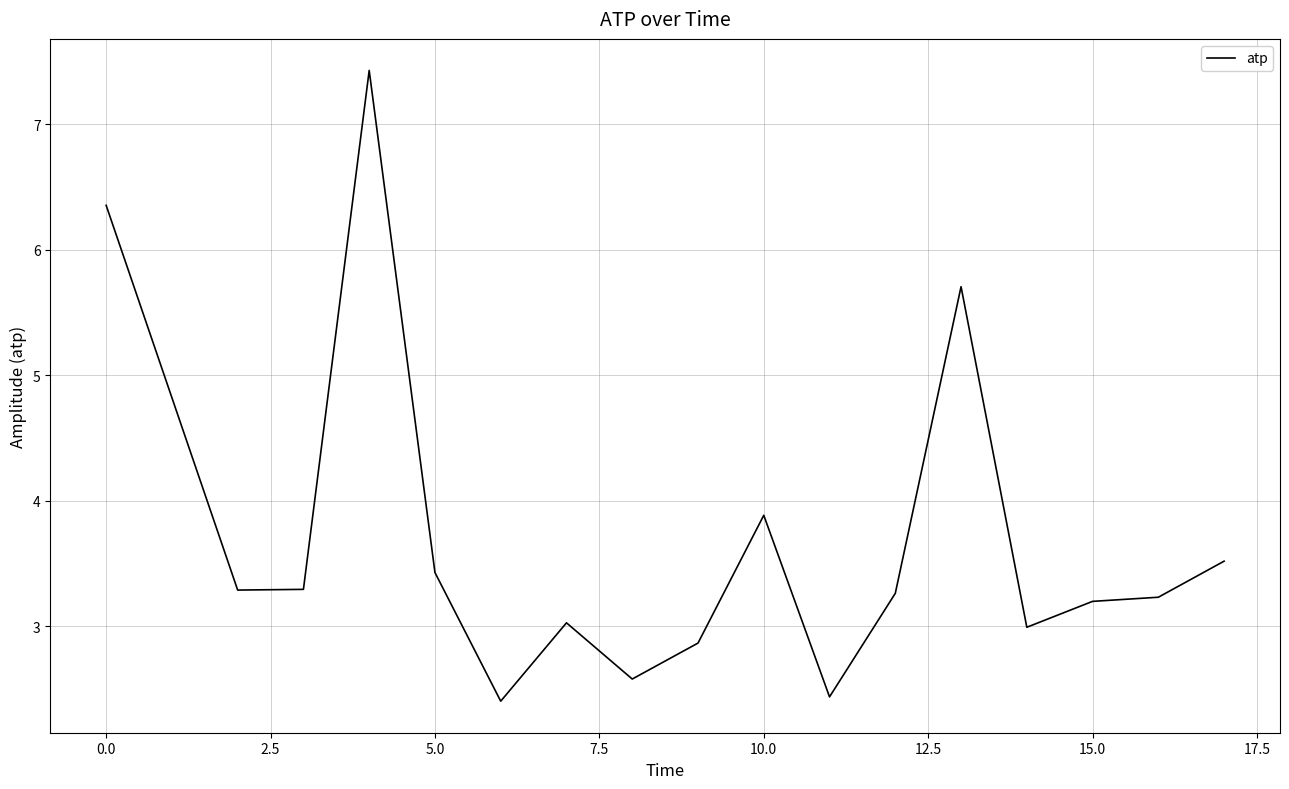

True or false: there are more than 0 points higher than both neighbors.

True